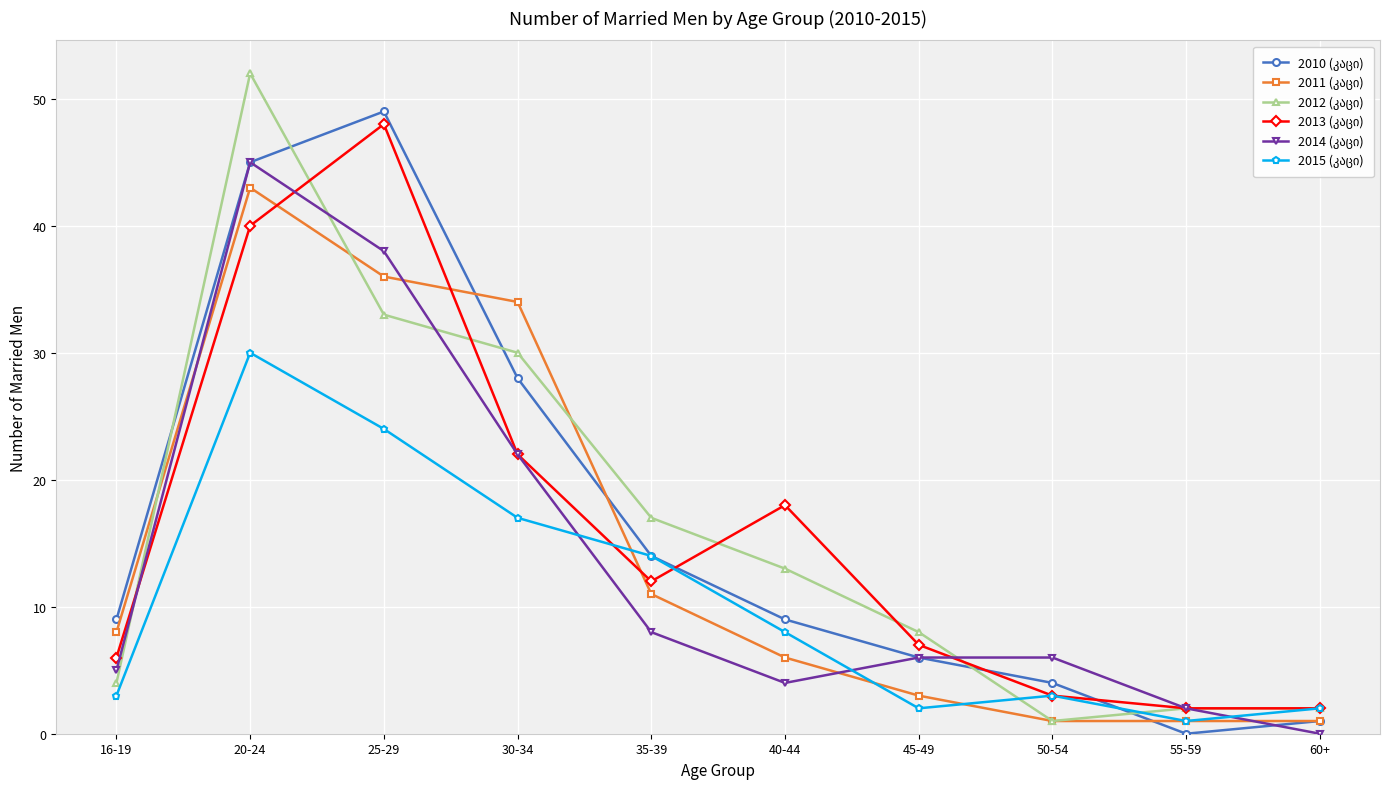

At how many categories does at least one series exceed 21?

3